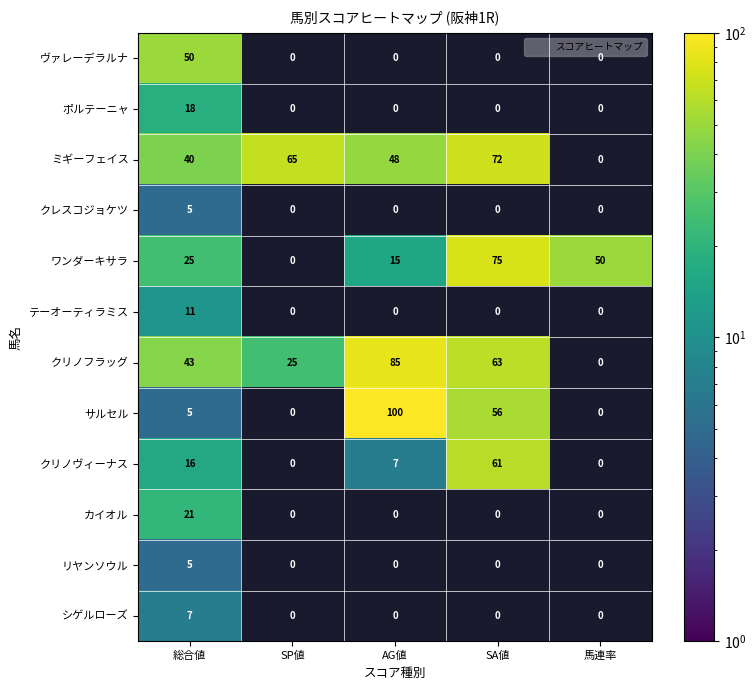

Which label corresponds to the largest value in the chart?

AG値